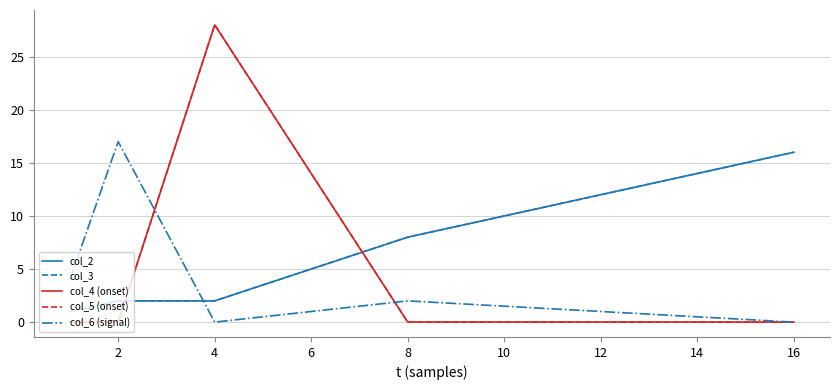

Does the chart display data point markers on the line(s)?

No